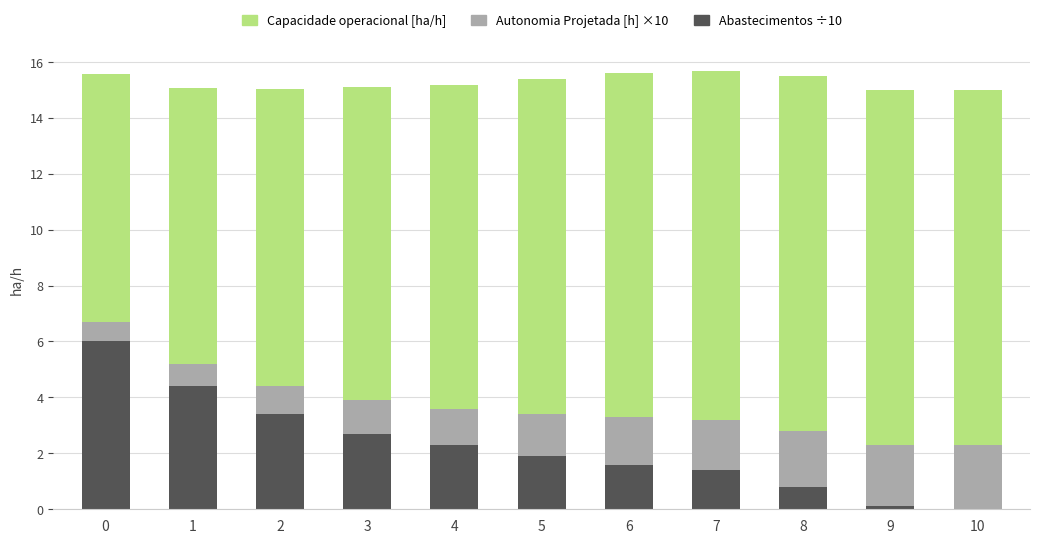

What is the total value across all series at 2?

15.0